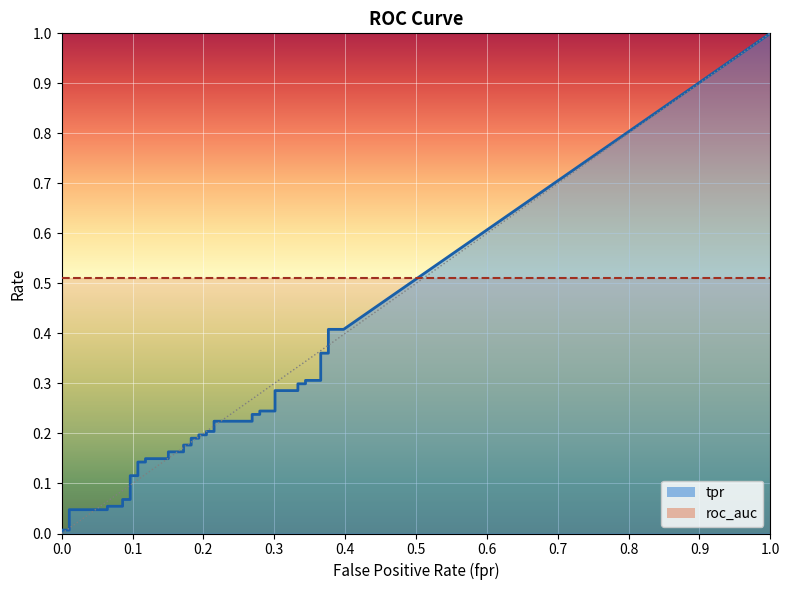

How many lines are shown in the chart?

3